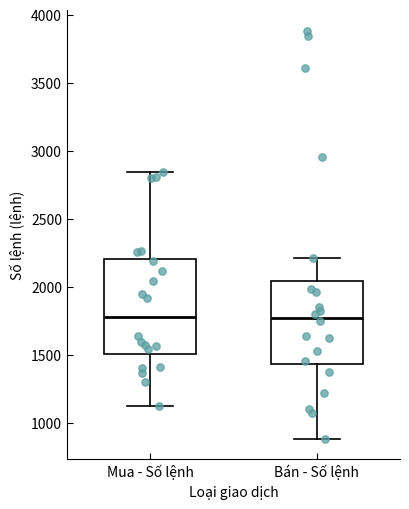

Comparing the boxes themselves (not the whiskers), which one is the tallest?

Mua - Số lệnh